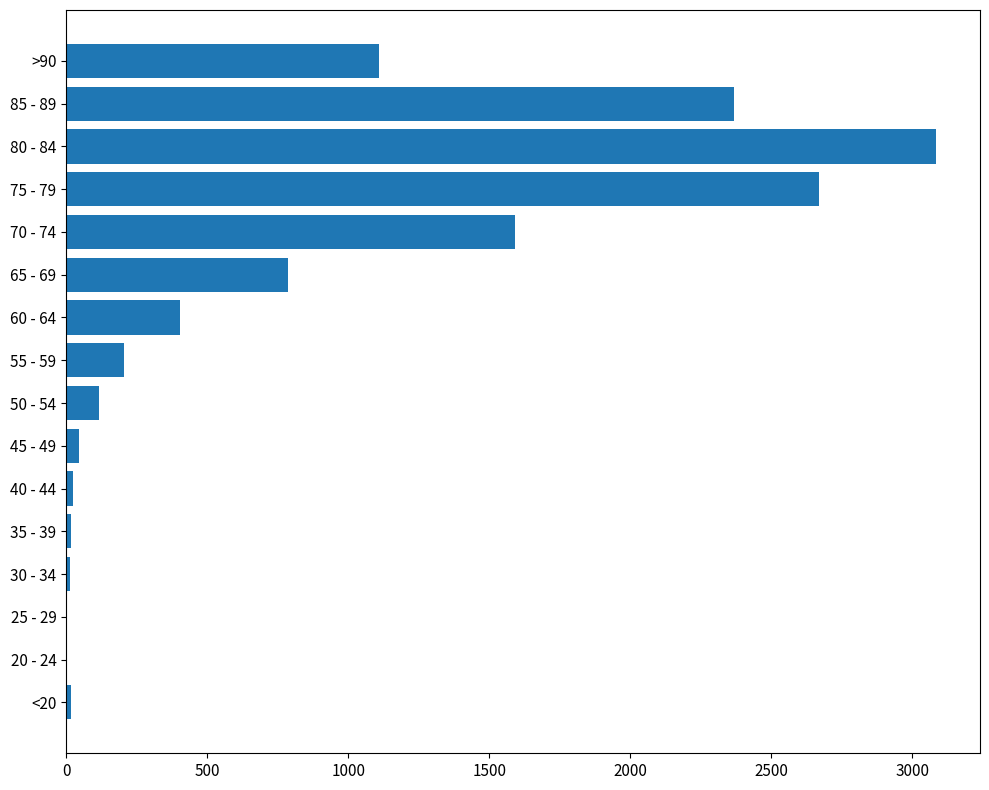

Count the number of categories in the chart.

16